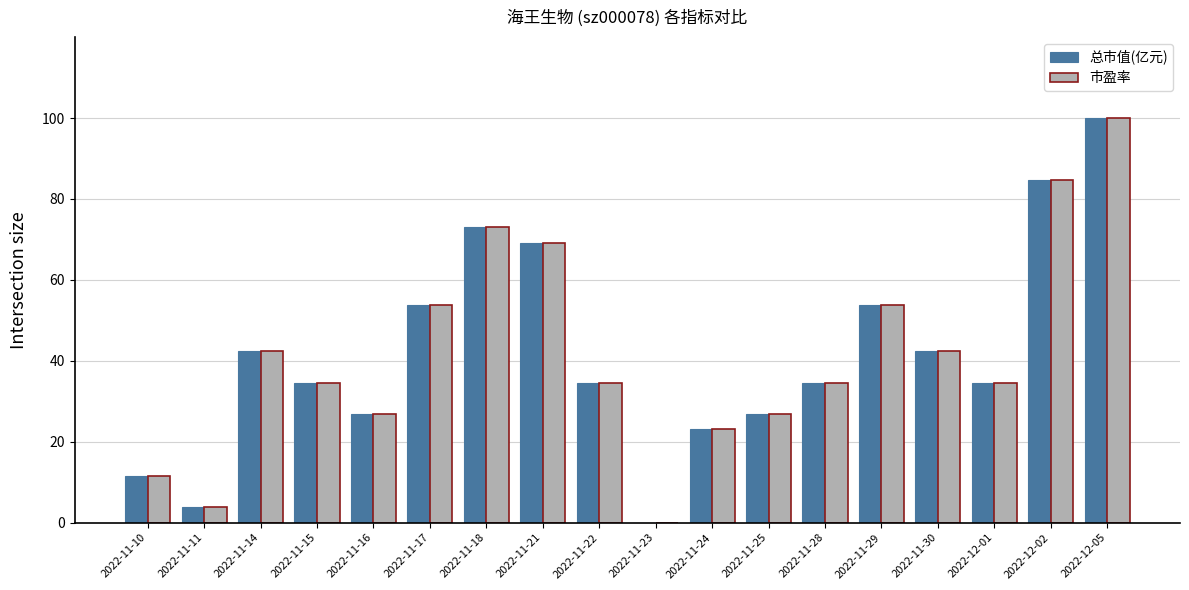

Reading right to left, list all the values displayed in this chart.

总市值(亿元): 100.0	84.6	34.6	42.3	53.8	34.6	27.0	23.0	0.0	34.6	69.1	73.0	53.8	27.0	34.6	42.3	3.9	11.6
市盈率: 100.0	84.6	34.6	42.3	53.8	34.6	26.9	23.1	0.0	34.6	69.2	73.1	53.8	26.9	34.6	42.3	3.8	11.5